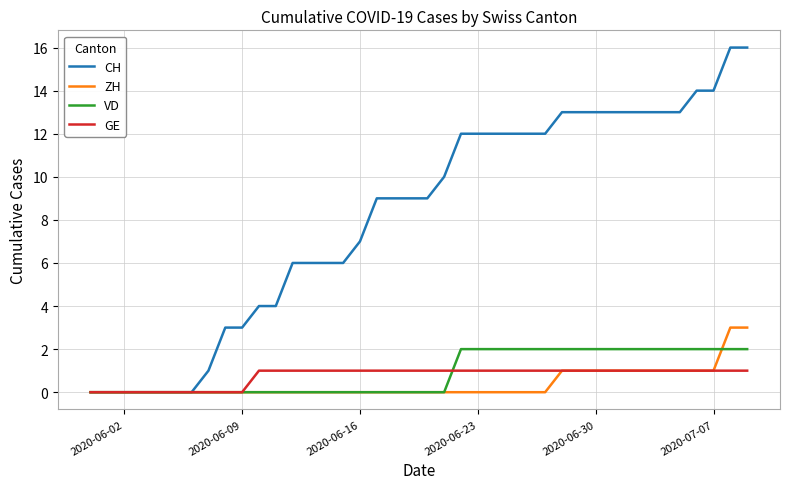

Which series has the largest total across all categories?

CH